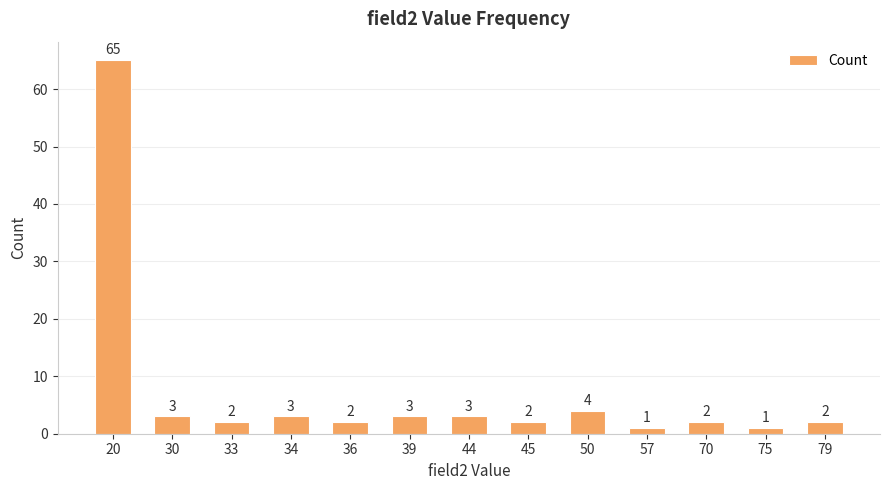

What value does the data have at 20, to the nearest 5?

65